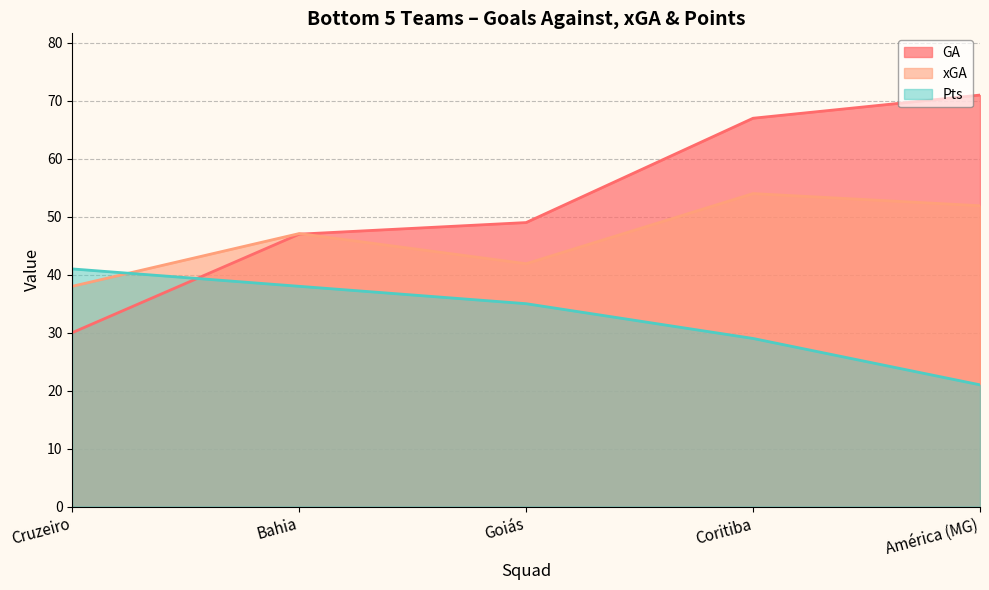

The value of GA at Bahia is 47.0. True or false?

True